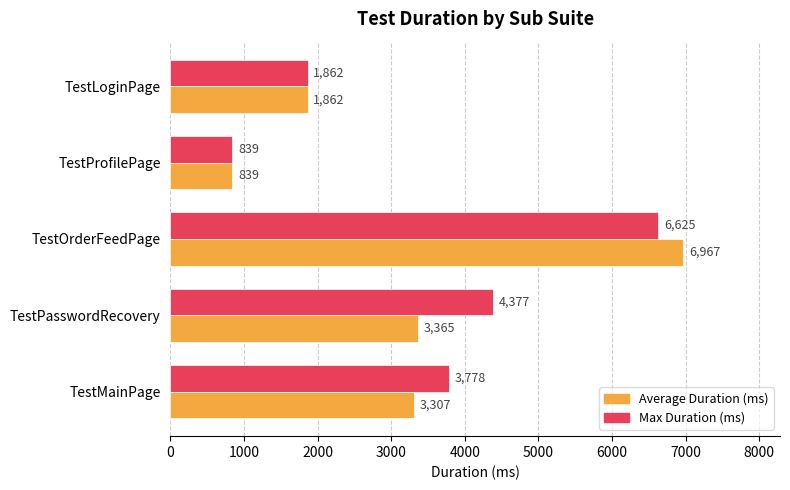

List the series in order of their overall mean, lowest first.

Average Duration (ms), Max Duration (ms)